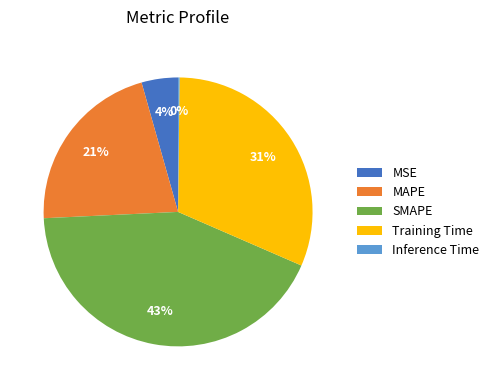

Do MSE and Training Time together represent more than half of the pie?

No